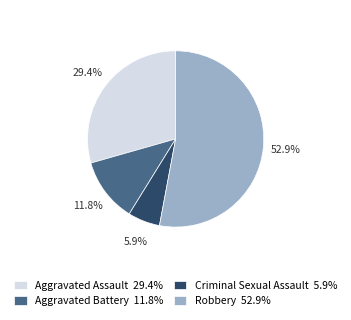

Count the number of slices in the pie.

4